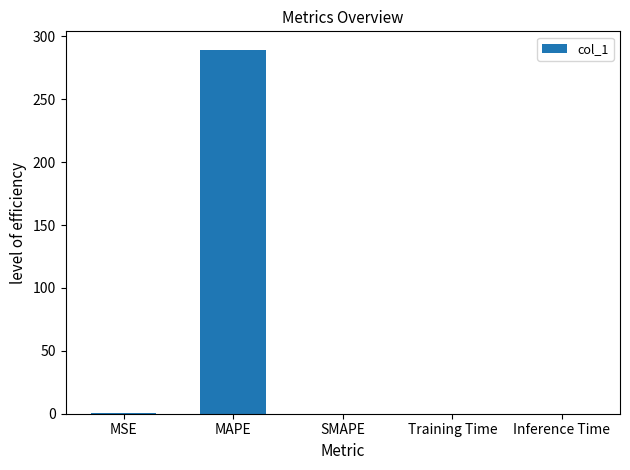

How many series are shown in this chart?

1